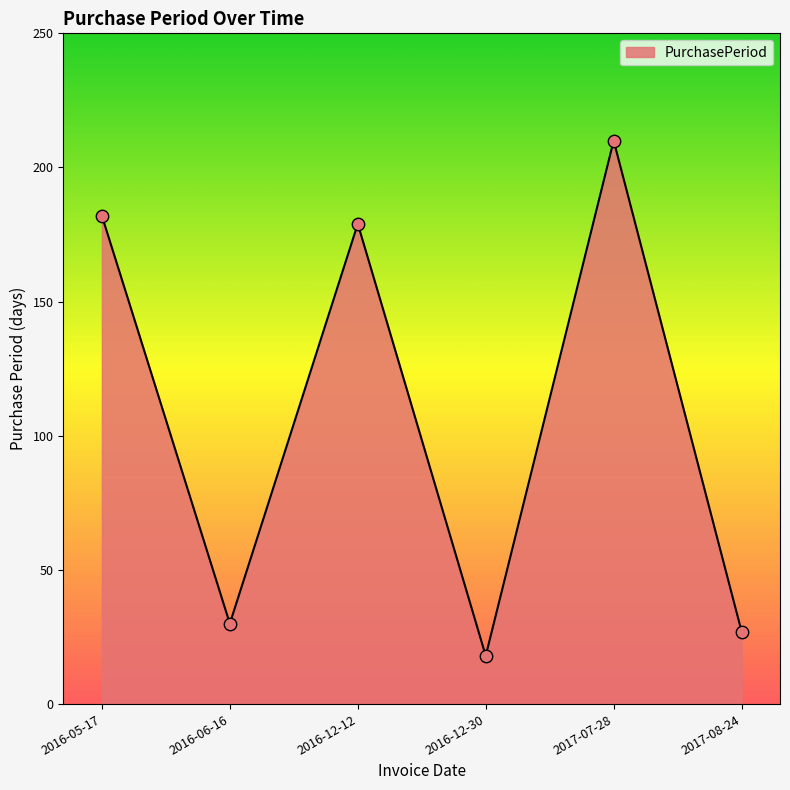

What is the ratio of the value at 2016-12-30 to the value at 2017-08-24?

0.7